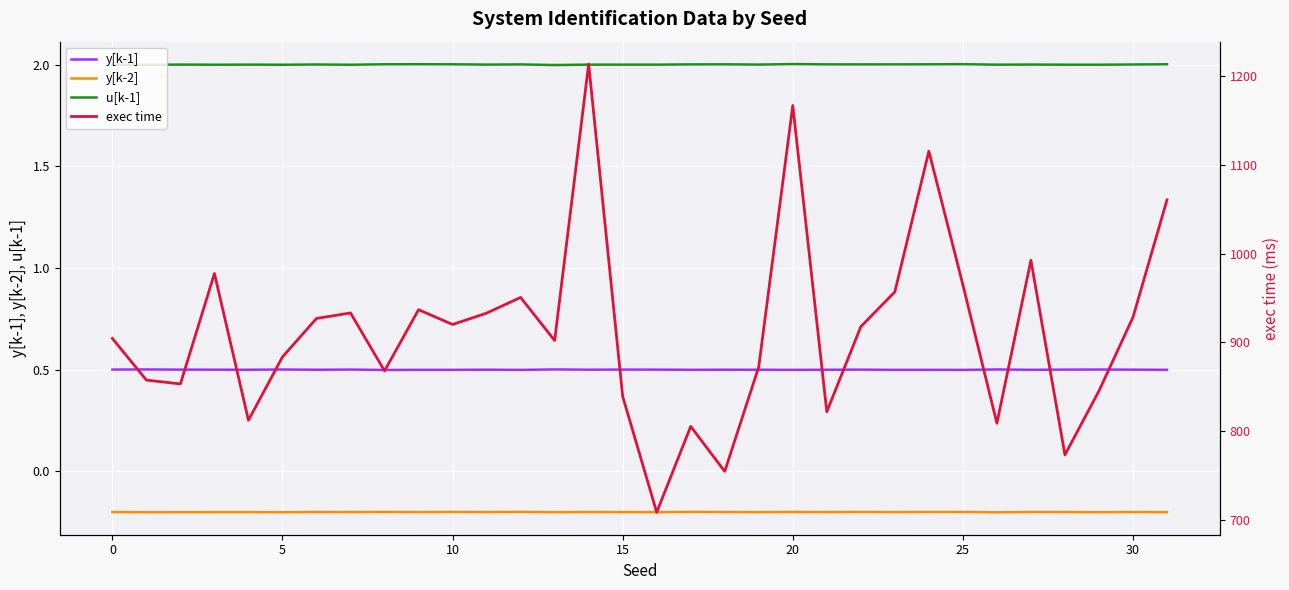

What are all the series names shown in the legend?

y[k-1], y[k-2], u[k-1], exec time